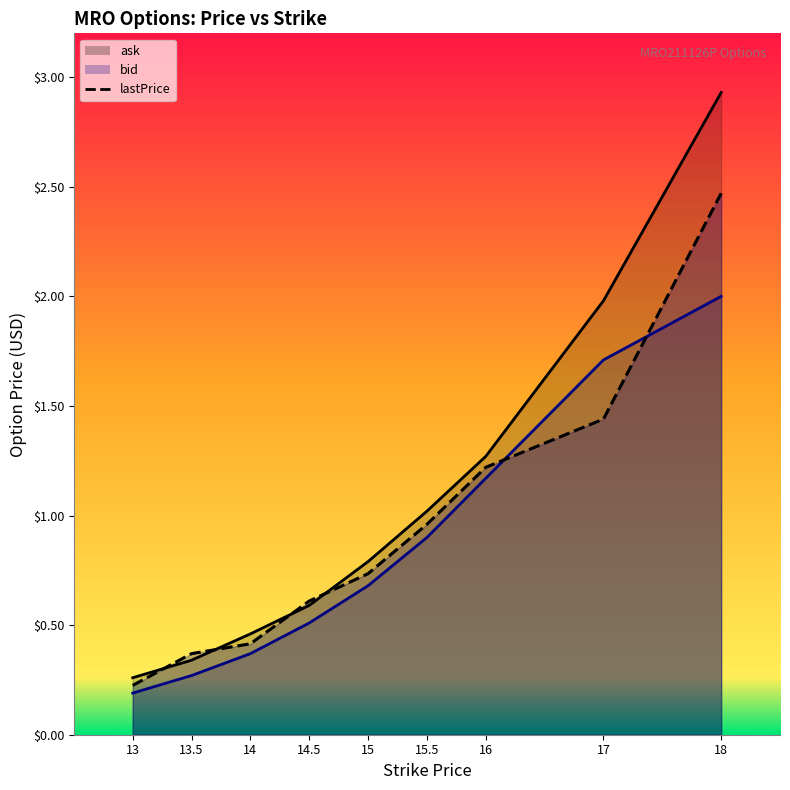

What is the sum of the ask values at 15 and 17?

2.8